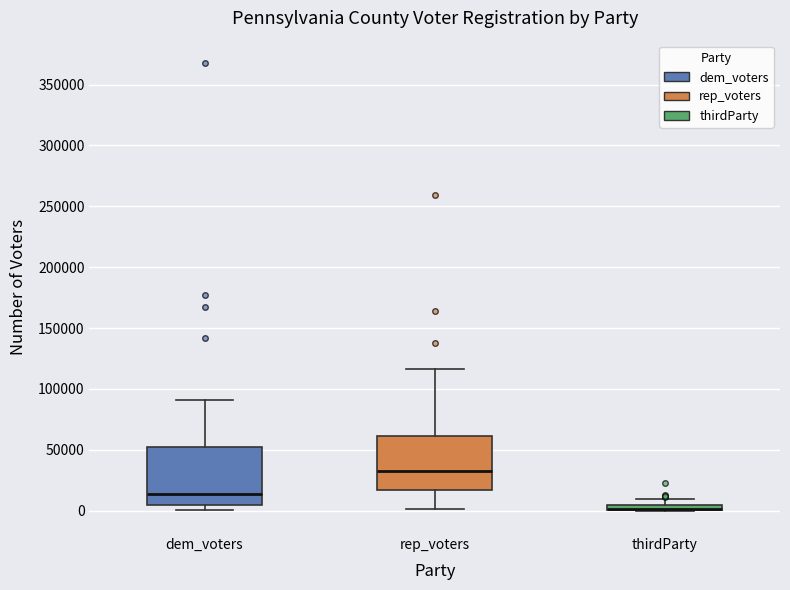

Where is the lower edge of the box for rep_voters on the y-axis? The values are not printed on the chart, so give them approximately, as read against the axis.

15000